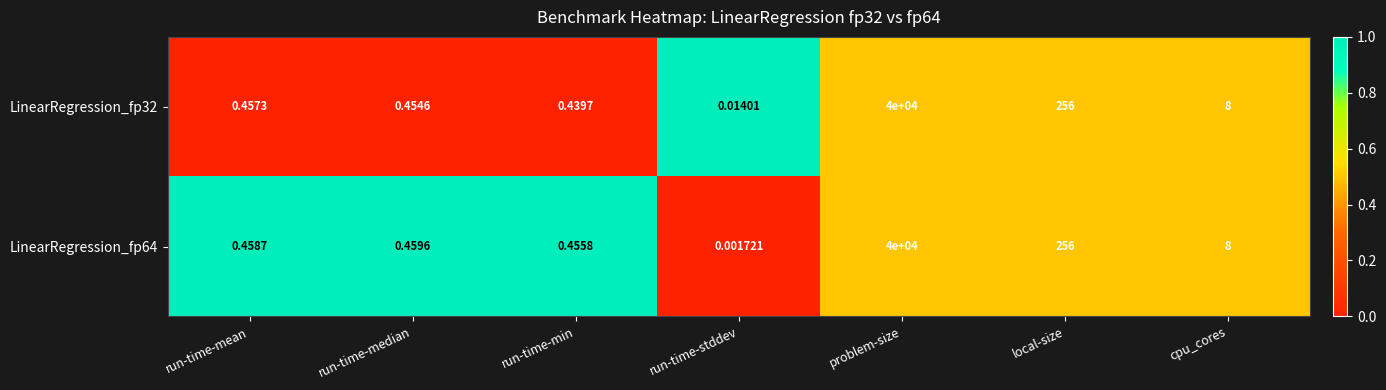

List the series in order of their overall mean, lowest first.

LinearRegression_fp32, LinearRegression_fp64